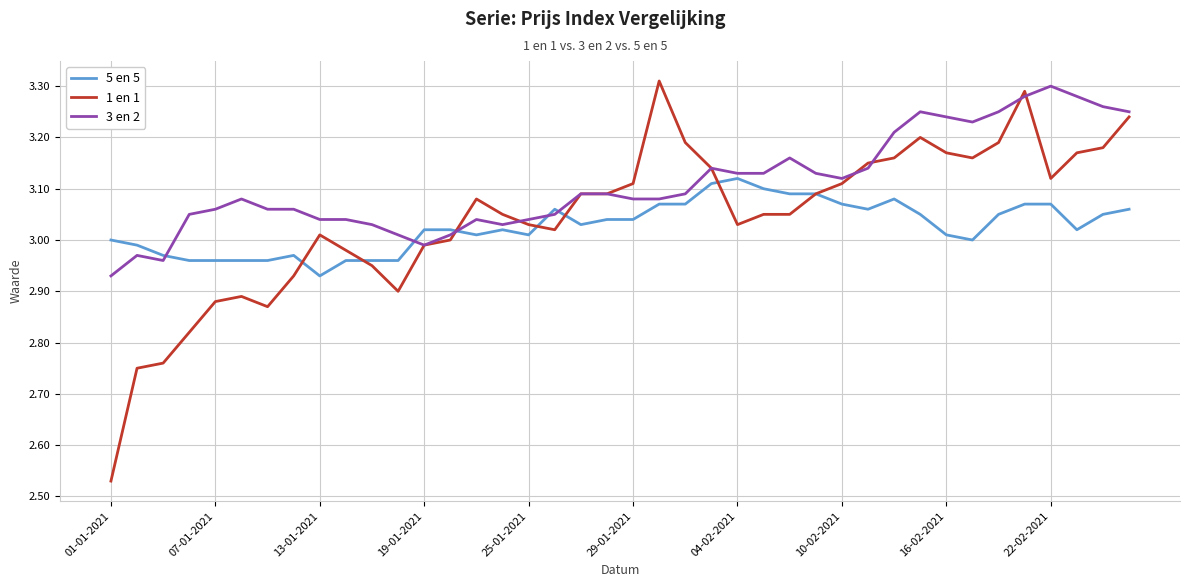

Which series has the largest total across all categories?

3 en 2